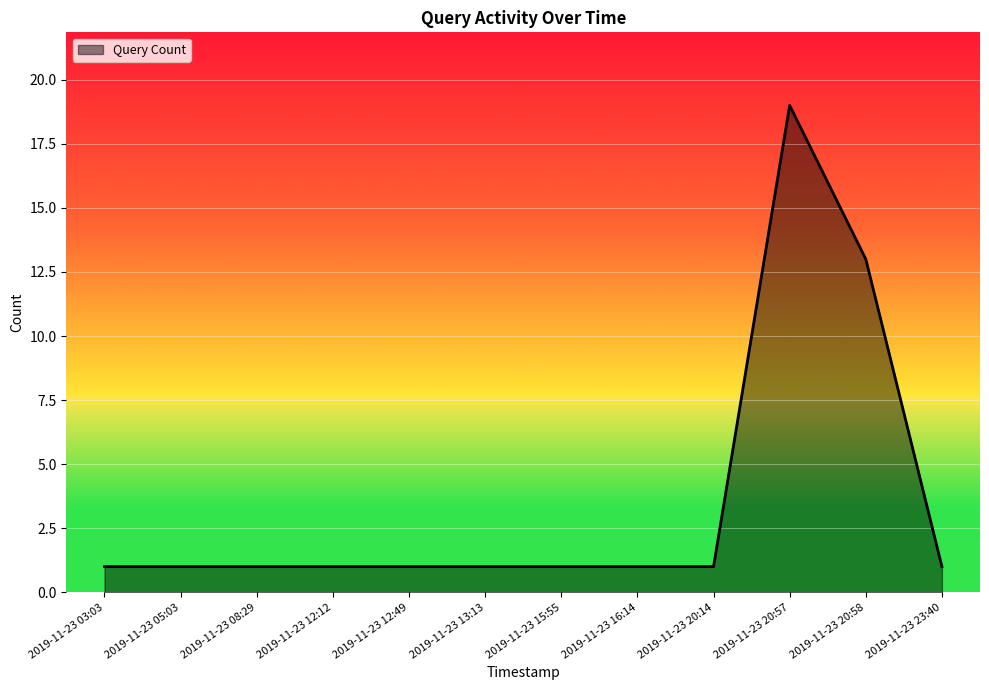

True or false: the data shows 0 at 2019-11-23 20:14.

False